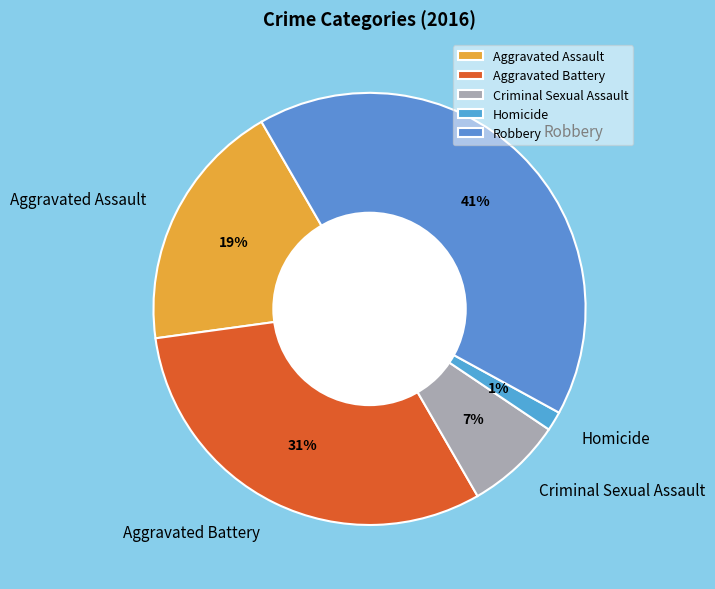

To the nearest percent, what is the difference between the largest and smallest slice percentages?

40%